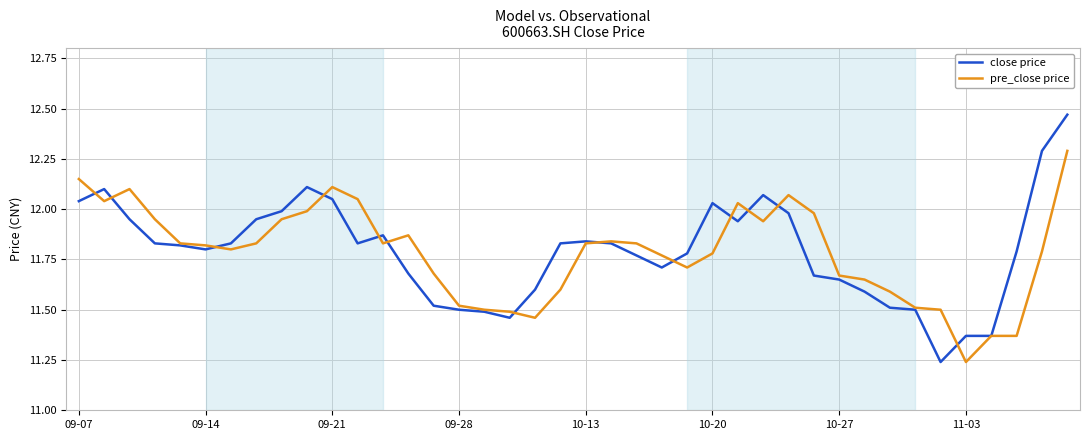

List the series in order of their peak value, lowest first.

pre_close price, close price